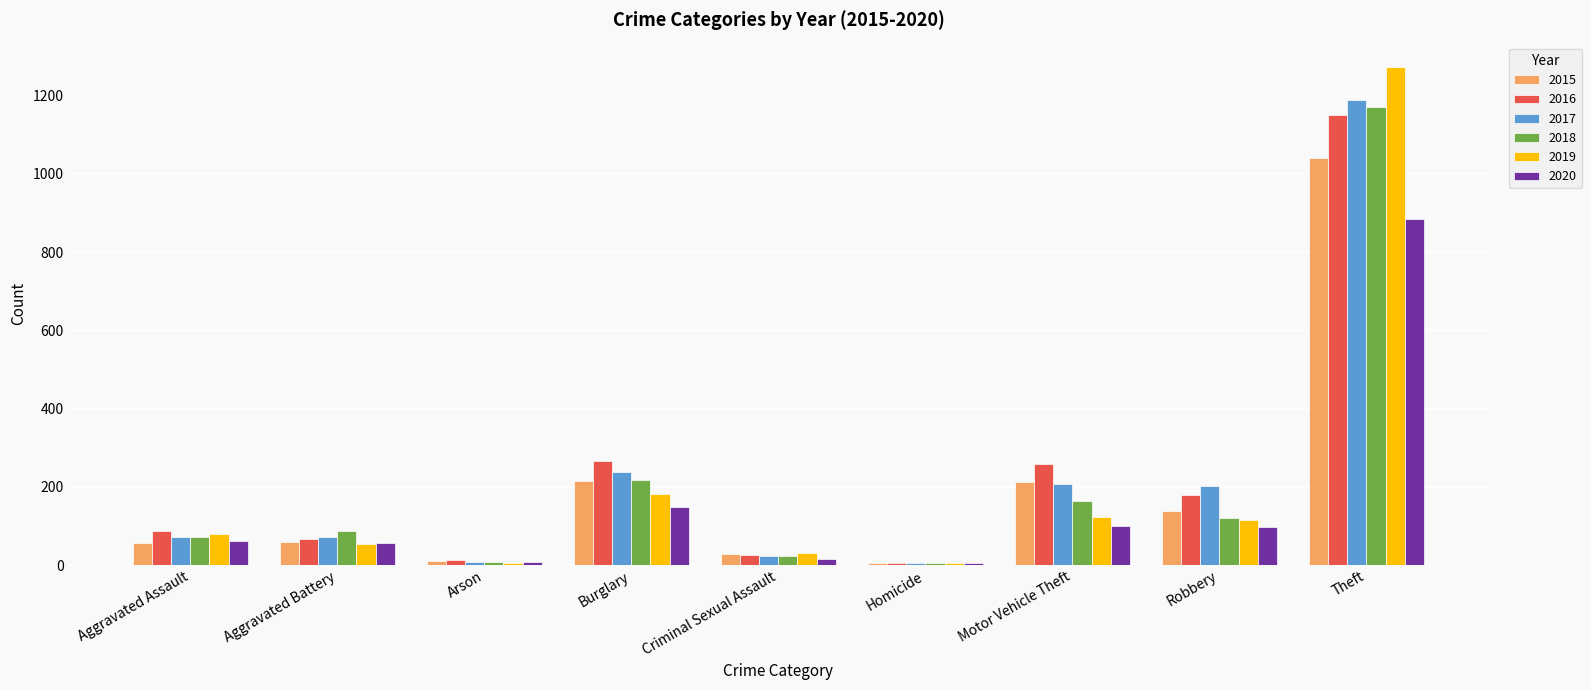

Which label corresponds to the largest value in the chart?

Theft